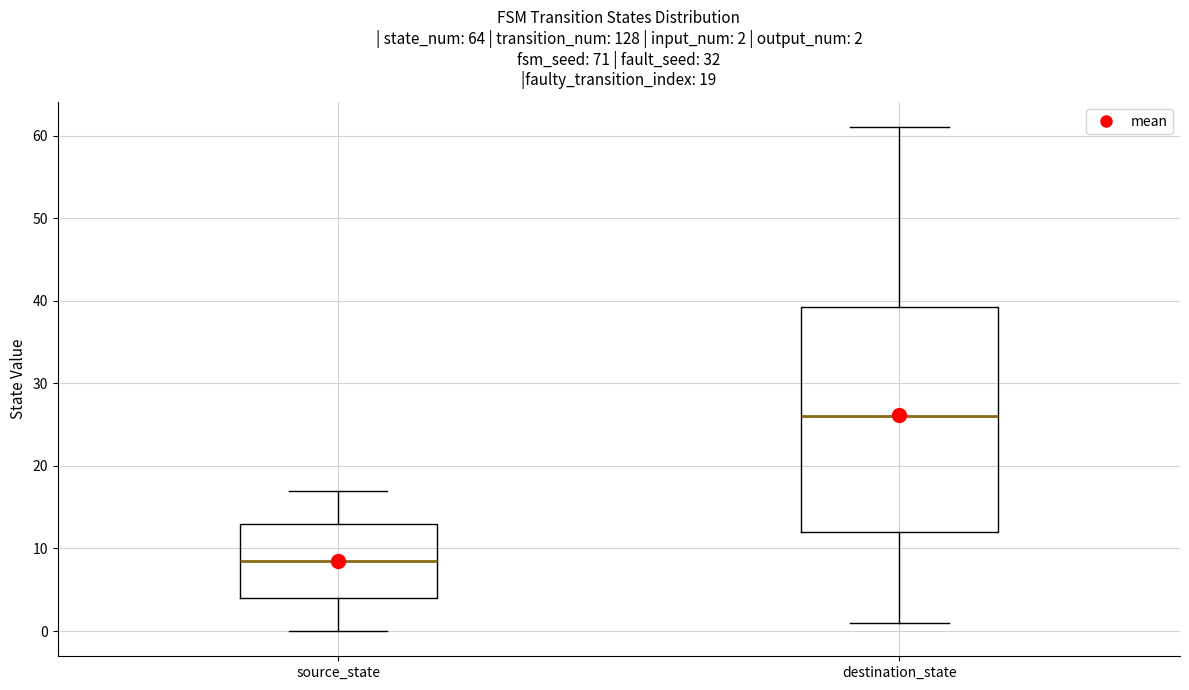

Which box has the lowest median line?

source_state